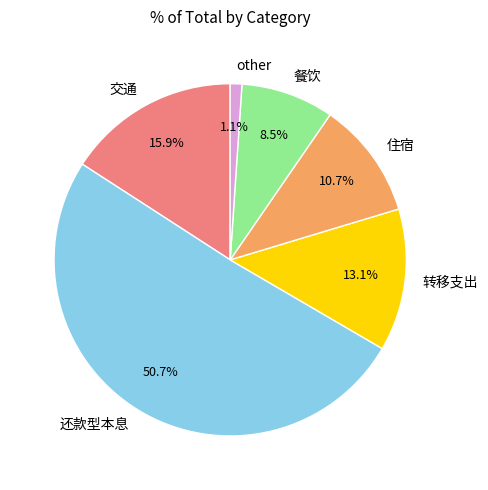

The 住宿 slice represents 22% of the pie. True or false?

False